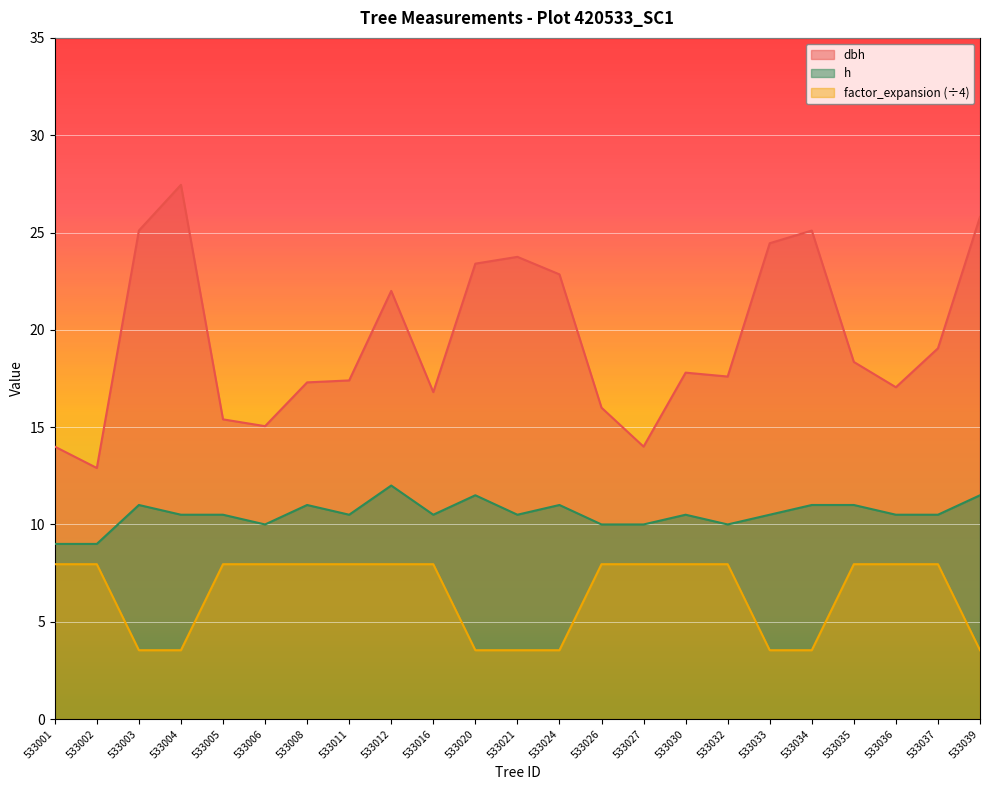

Which series has the largest range (max minus min)?

dbh